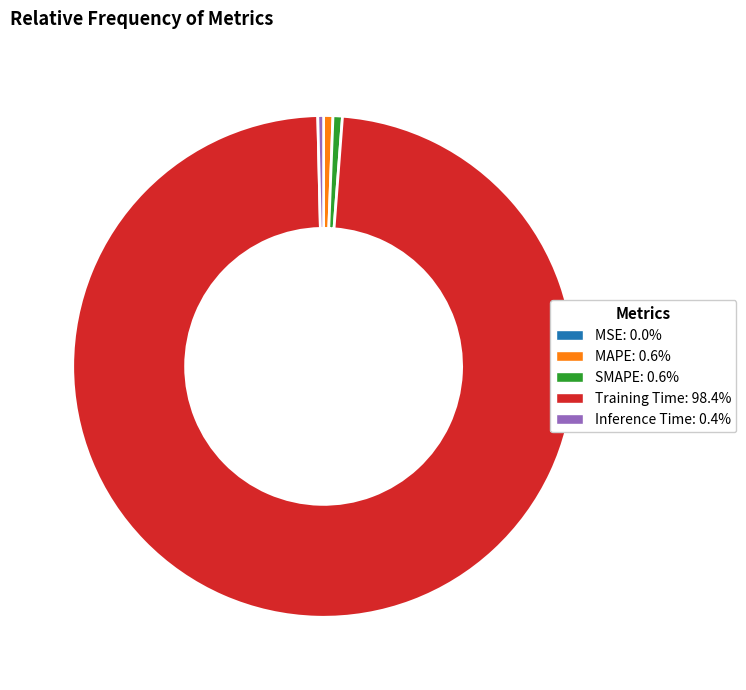

What is the majority slice?

Training Time